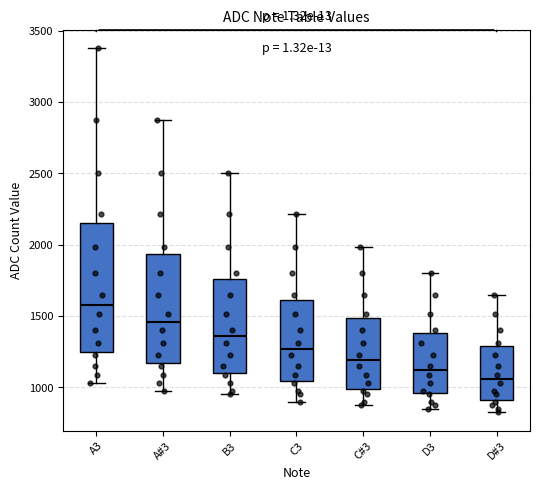

Reading left to right, read every box against the y-axis: the position of its median line, the range the box covers, and the ends of its whiskers. The values are not printed on the chart, so give them approximately, as read against the axis.

A3: median 1600, box 1250 to 2150, whiskers 1050 to 3400
A#3: median 1450, box 1150 to 1950, whiskers 1000 to 2850
B3: median 1350, box 1100 to 1750, whiskers 950 to 2500
C3: median 1250, box 1050 to 1600, whiskers 900 to 2200
C#3: median 1200, box 1000 to 1500, whiskers 900 to 2000
D3: median 1100, box 950 to 1400, whiskers 850 to 1800
D#3: median 1050, box 900 to 1300, whiskers 850 to 1650